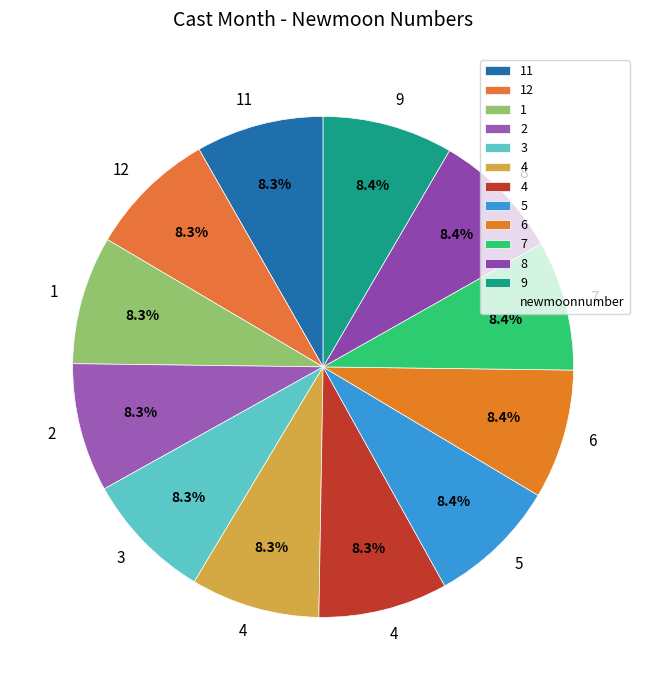

Count the number of slices in the pie.

12